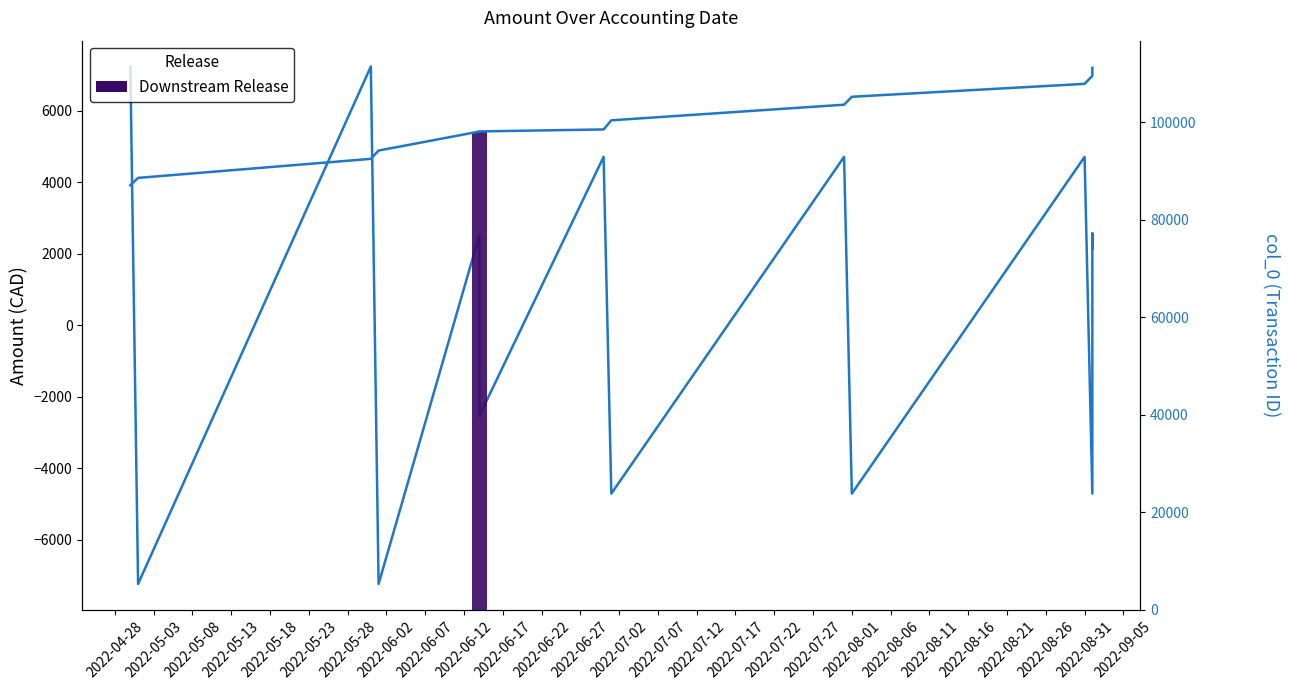

What is the value of the Amount bar at the 6th from the left?

-2530.1